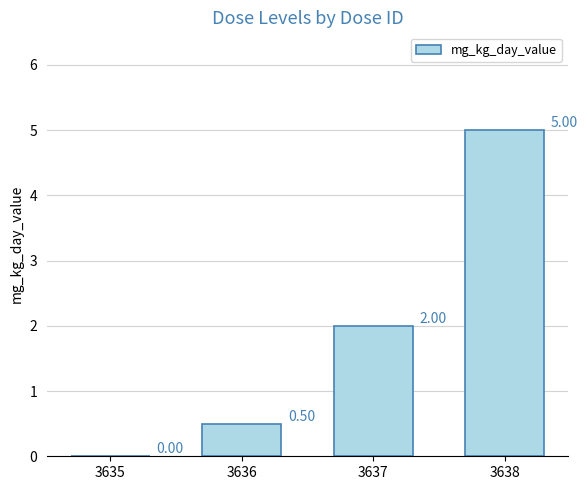

How many values are between 0 and 5?

4